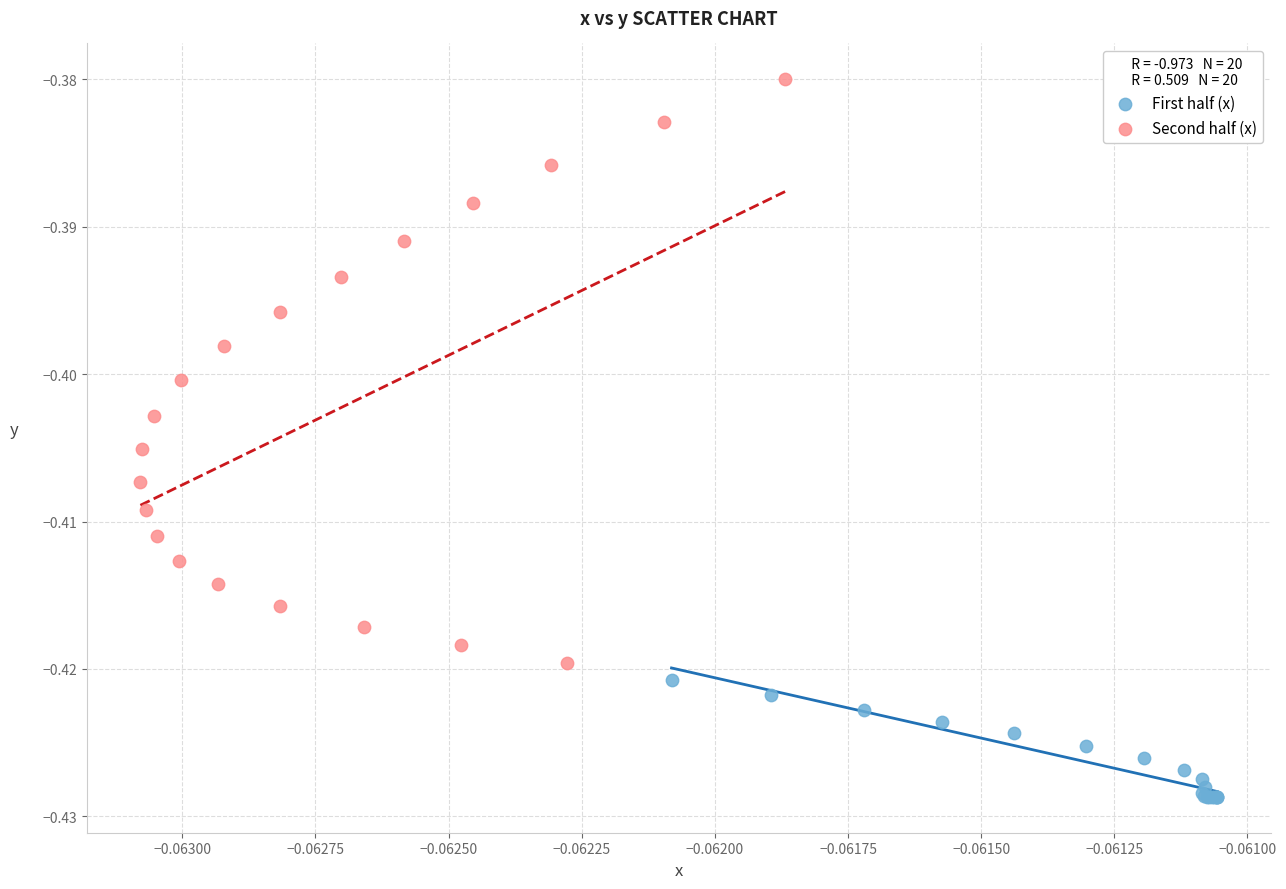

Which series reaches the maximum Y coordinate?

Second half (x)